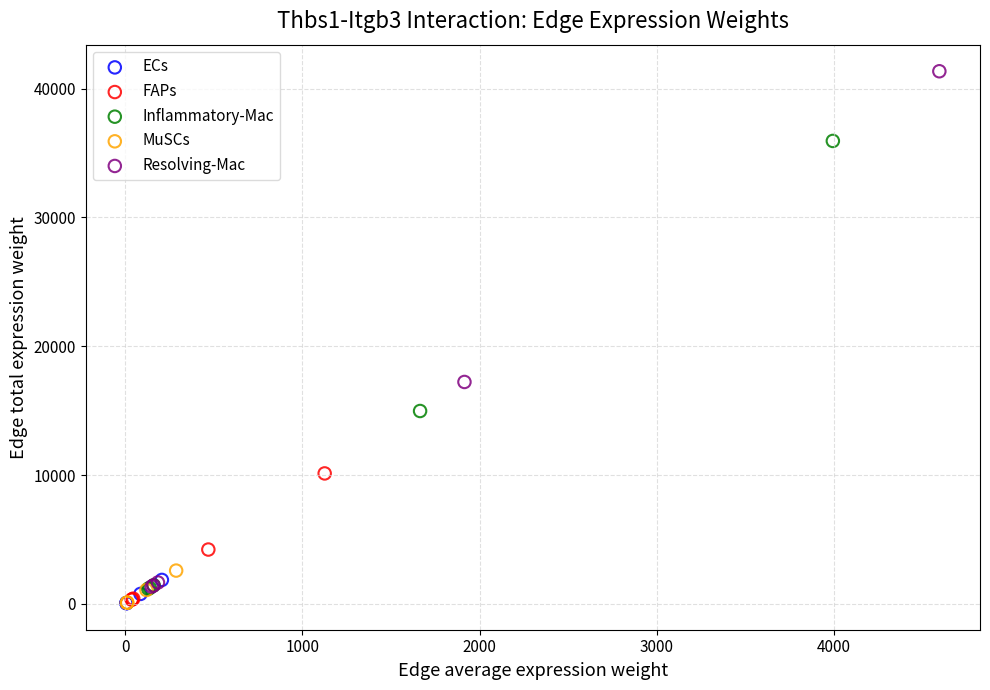

Which series contains the highest Y value?

Resolving-Mac